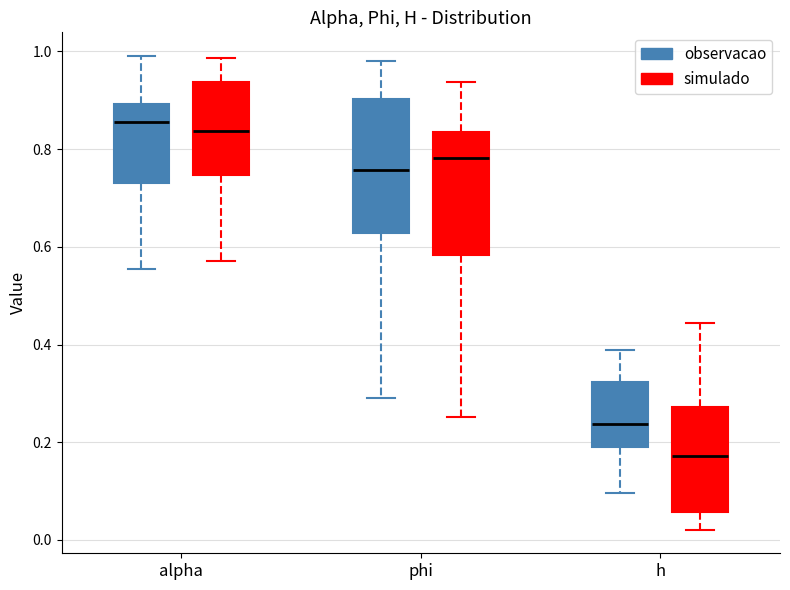

Where is the upper edge of the box for h (simulado) on the y-axis? The values are not printed on the chart, so give them approximately, as read against the axis.

0.28